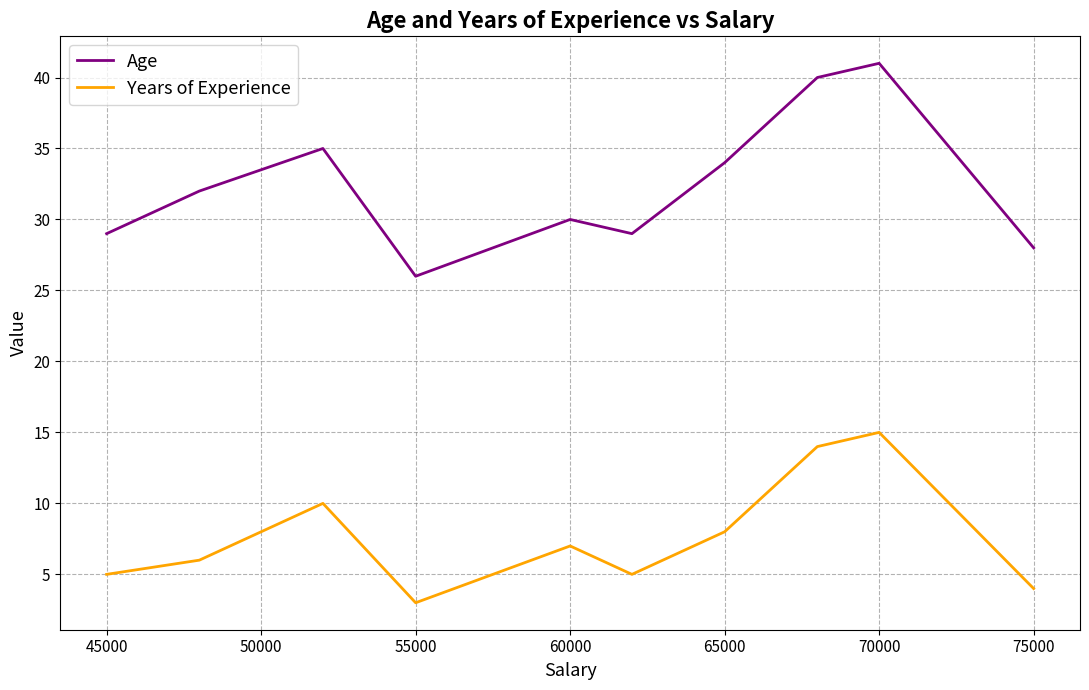

True or false: Years of Experience and Age cross at least once.

False